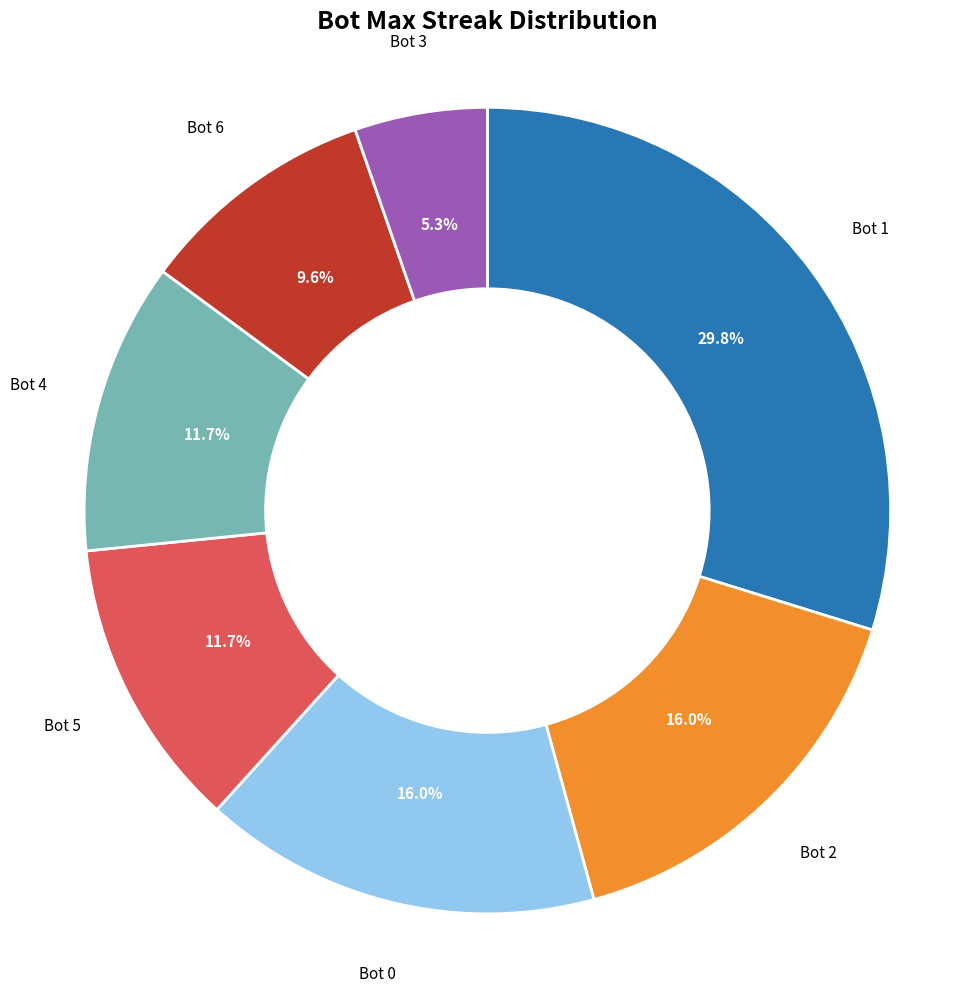

To the nearest percent, what is the difference between the largest and smallest slice percentages?

24%